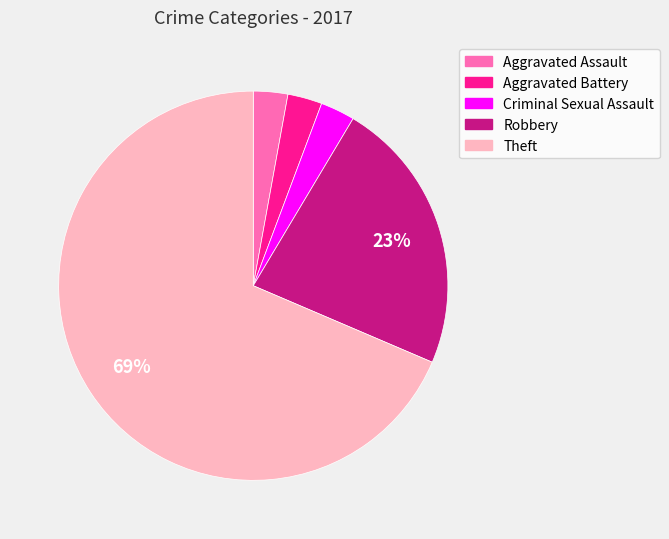

Which slice is the largest?

Theft